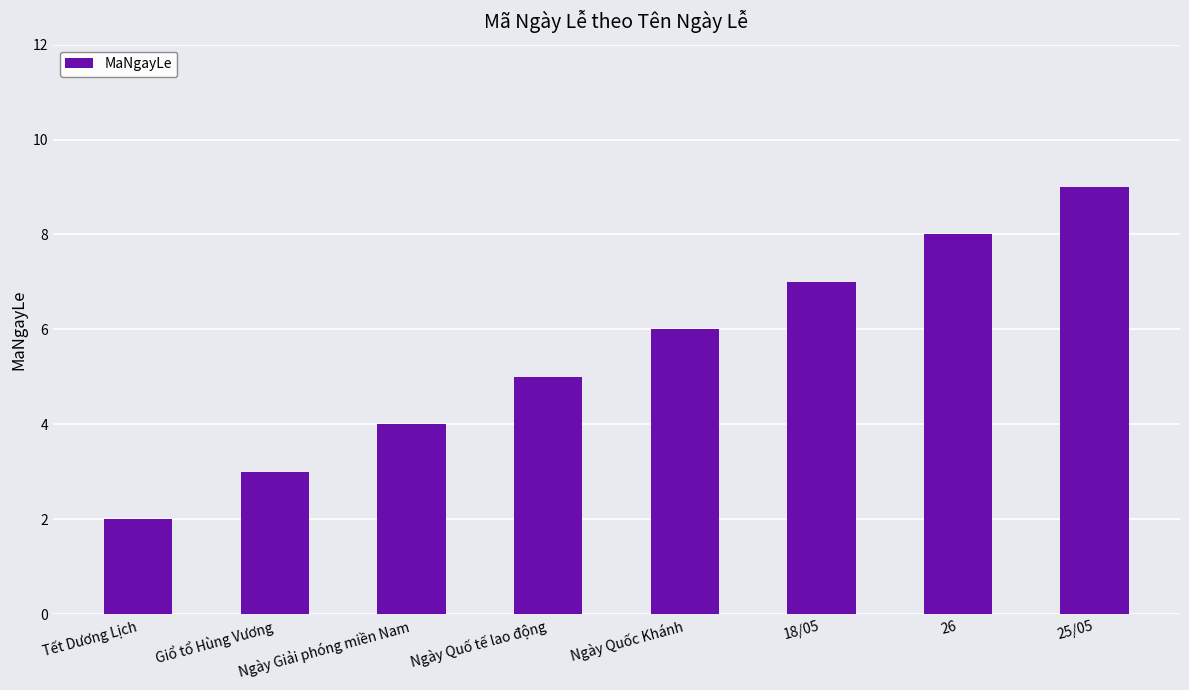

Rank the categories by value from lowest to highest.

Tết Dương Lịch, Giổ tổ Hùng Vương, Ngày Giải phóng miền Nam, Ngày Quố tế lao động, Ngày Quốc Khánh, 18/05, 26, 25/05